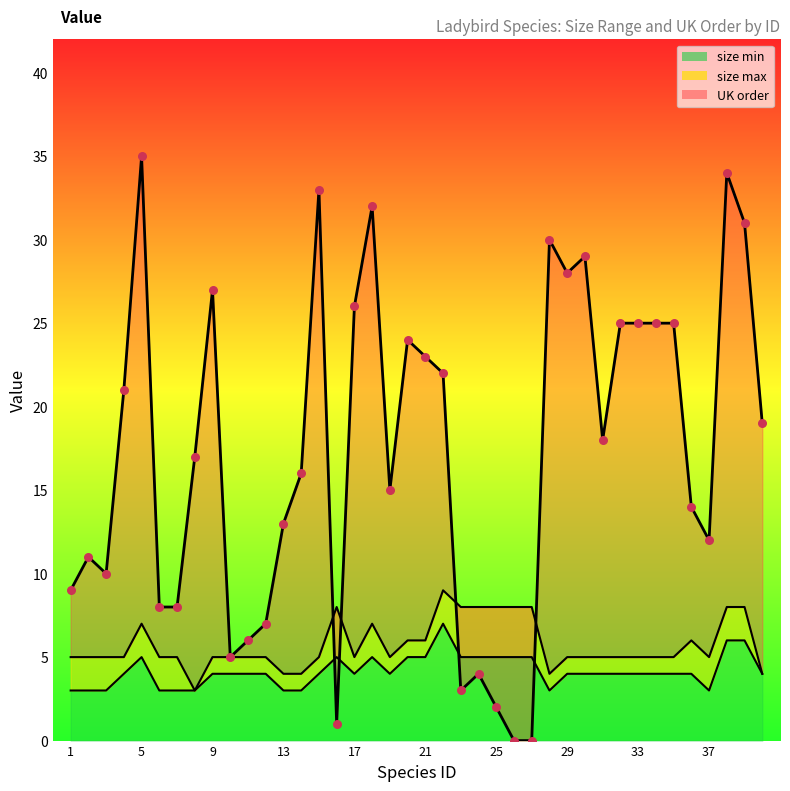

Which series has the largest total across all categories?

order_uk